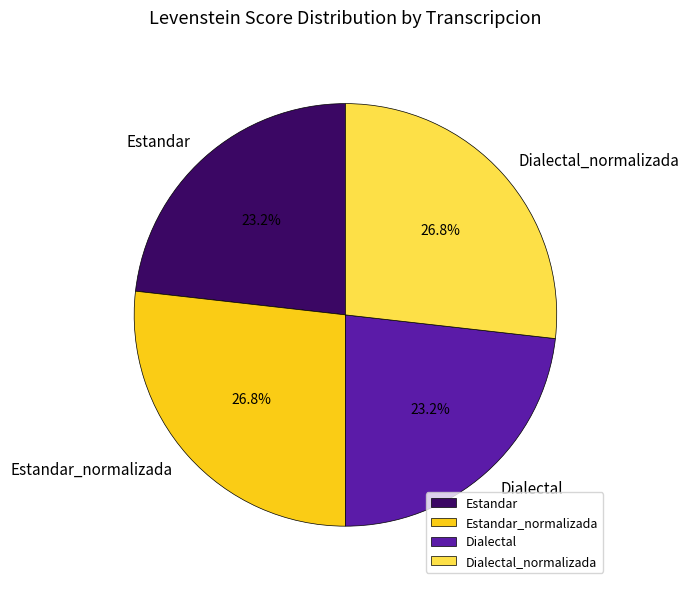

Combined, do Estandar and Dialectal account for over 50%?

No